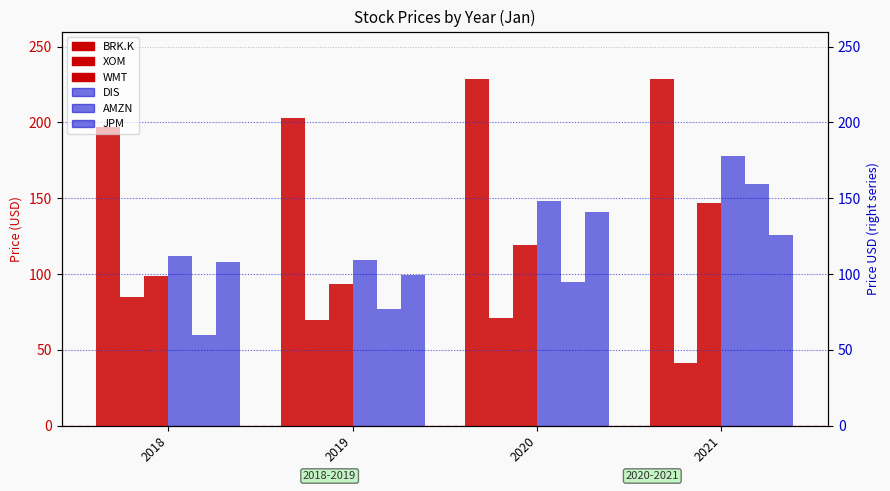

True or false: DIS has a value of 299.9 at 2021.

False